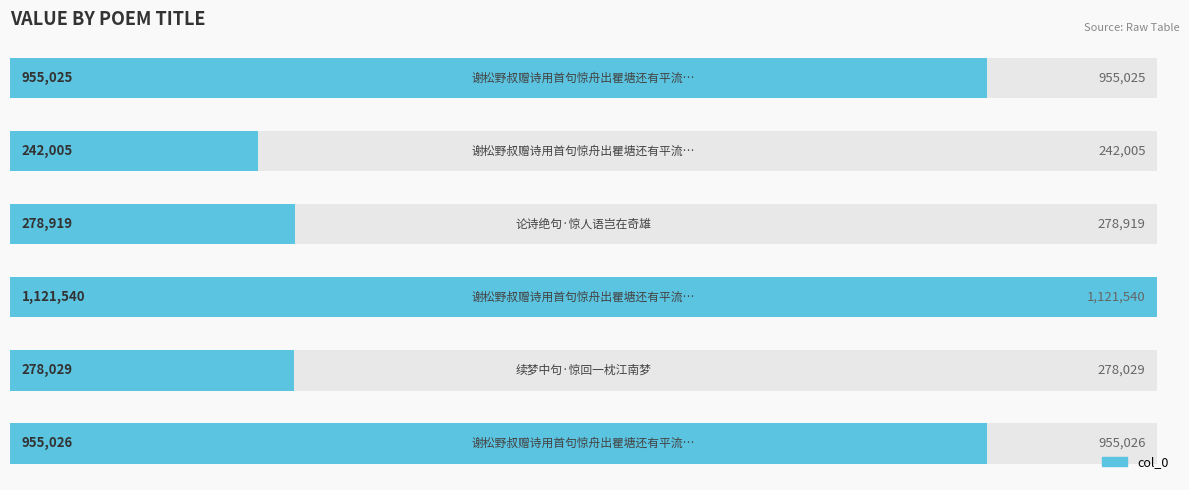

Does the chart contain stacked bars?

No